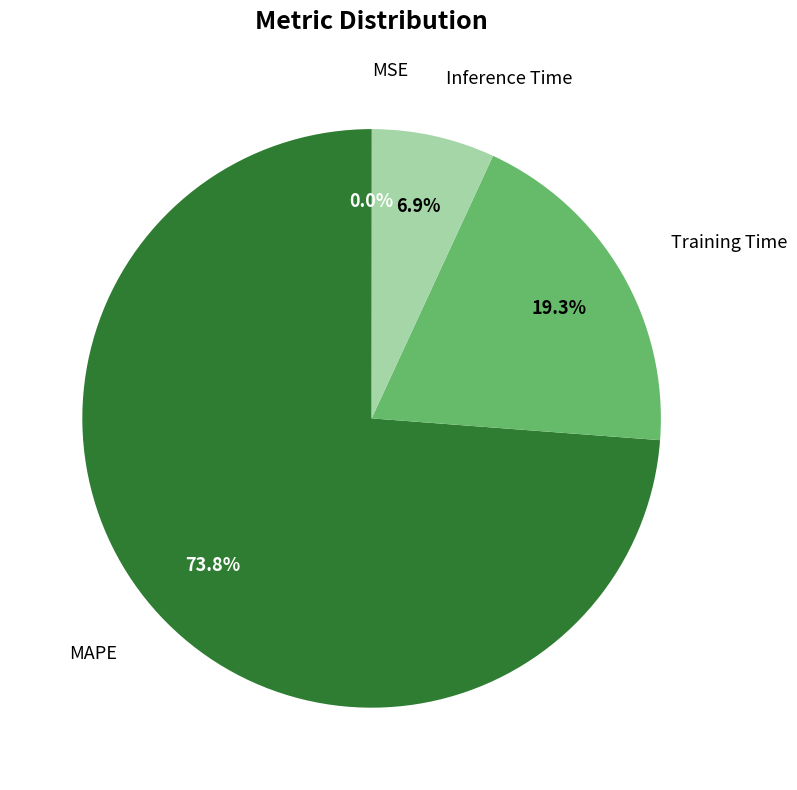

Does any single category account for the majority?

Yes